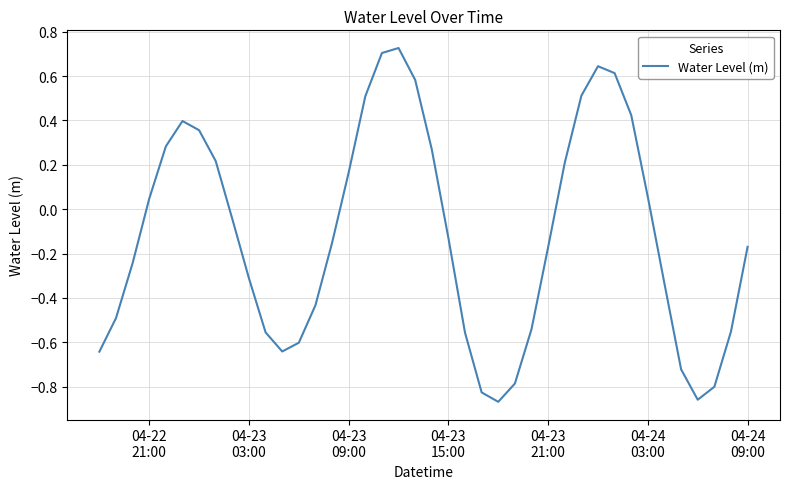

What is the difference between the maximum and minimum values?

1.6